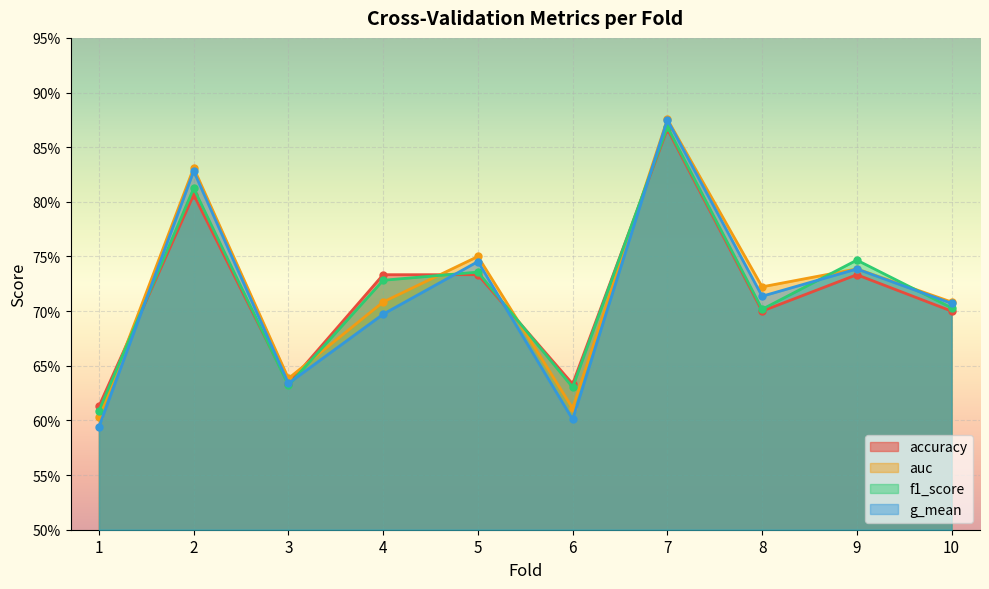

Reading left to right, what are all the values shown in this chart?

accuracy: 0.6	0.8	0.6	0.7	0.7	0.6	0.9	0.7	0.7	0.7
auc: 0.6	0.8	0.6	0.7	0.8	0.6	0.9	0.7	0.7	0.7
f1_score: 0.6	0.8	0.6	0.7	0.7	0.6	0.9	0.7	0.7	0.7
g_mean: 0.6	0.8	0.6	0.7	0.7	0.6	0.9	0.7	0.7	0.7